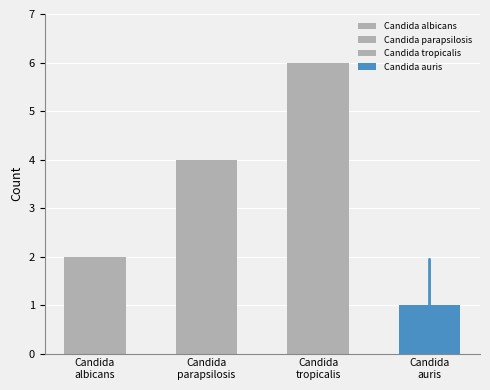

Which category has the lowest value across all series?

Candida auris